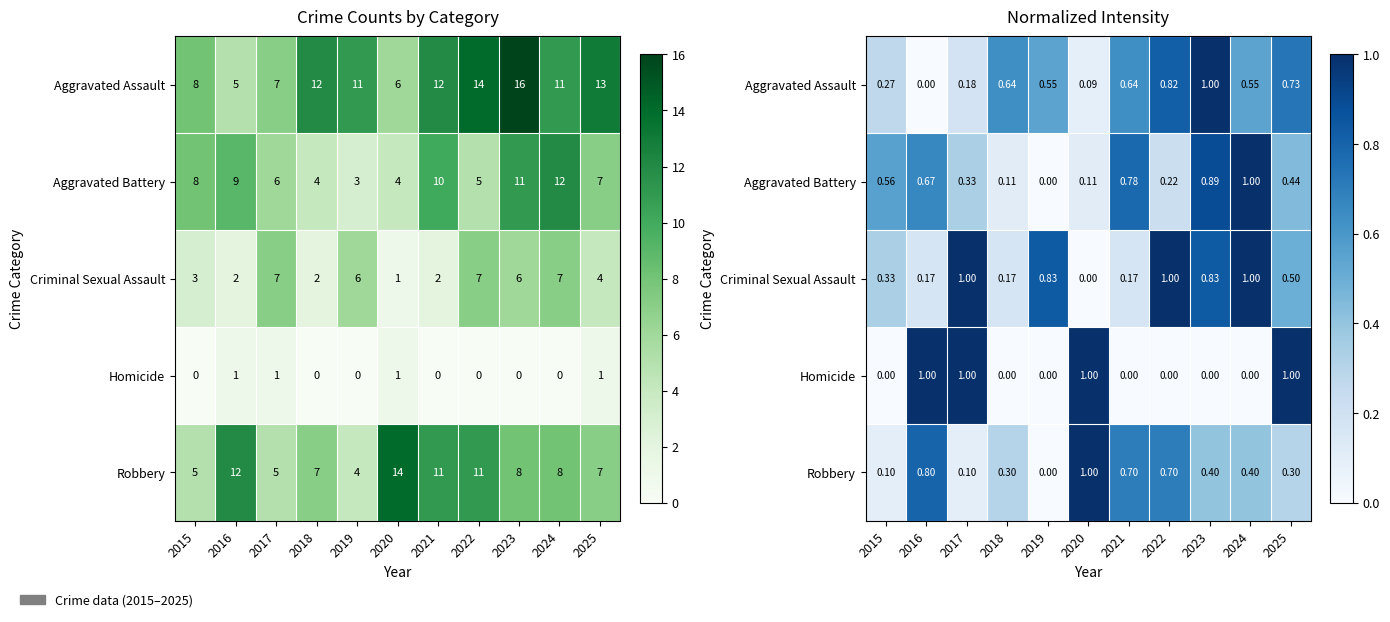

What value does the Criminal Sexual Assault series have at 2025?

0.5